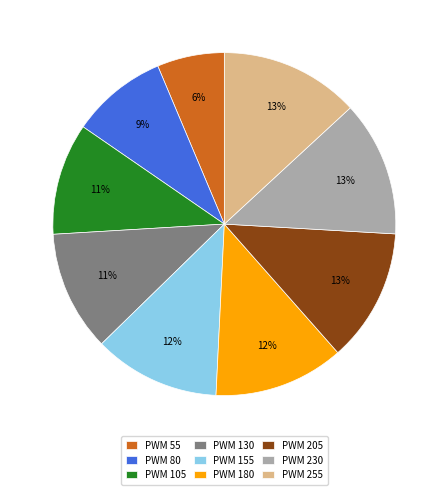

Is the sum of PWM 80 and PWM 130 greater than half?

No